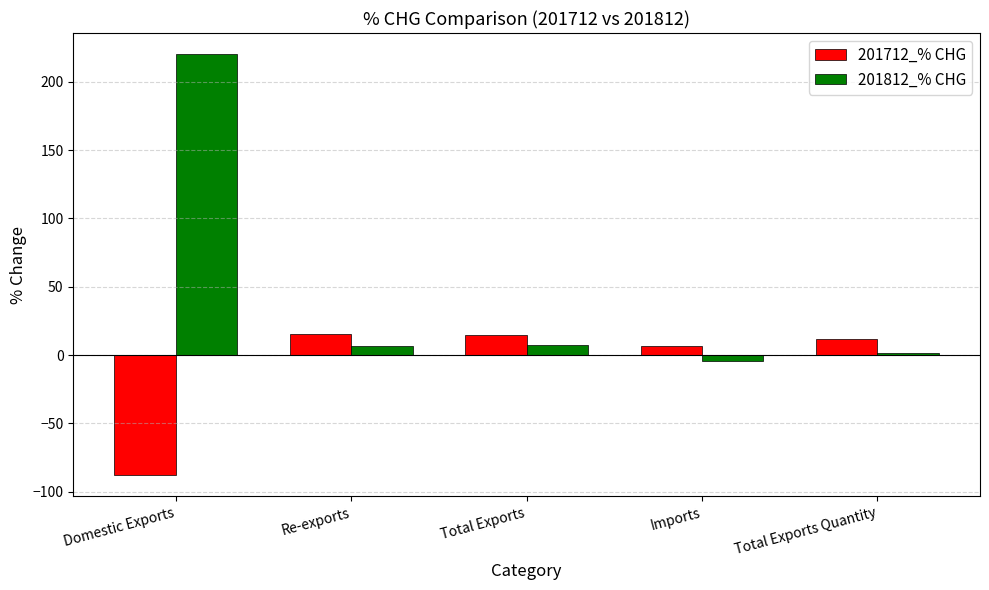

Count the number of data series in this chart.

2